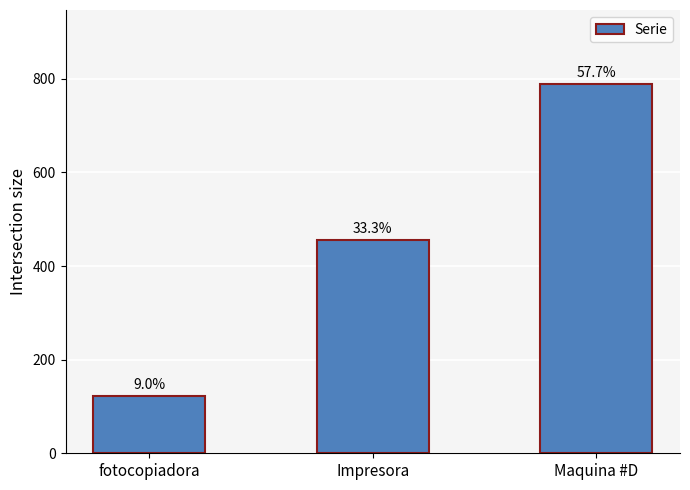

Reading left to right, transcribe all the data shown in this chart.

fotocopiadora=123	Impresora=456	Maquina #D=789